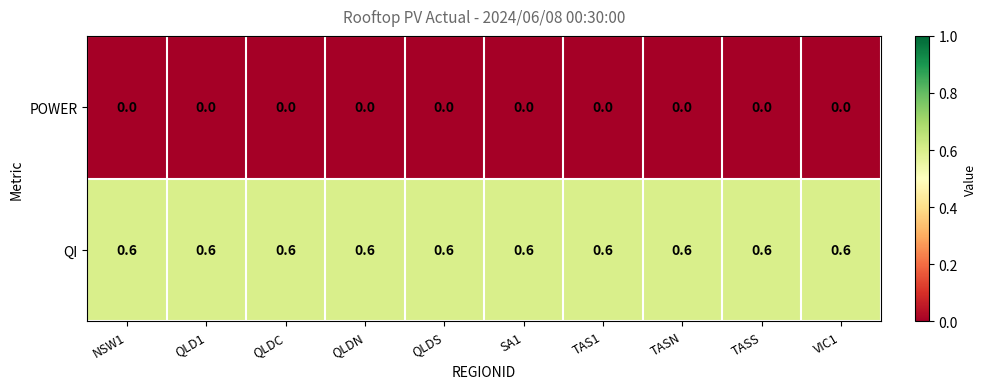

True or false: QI has a value of 0.6 at QLDC.

True